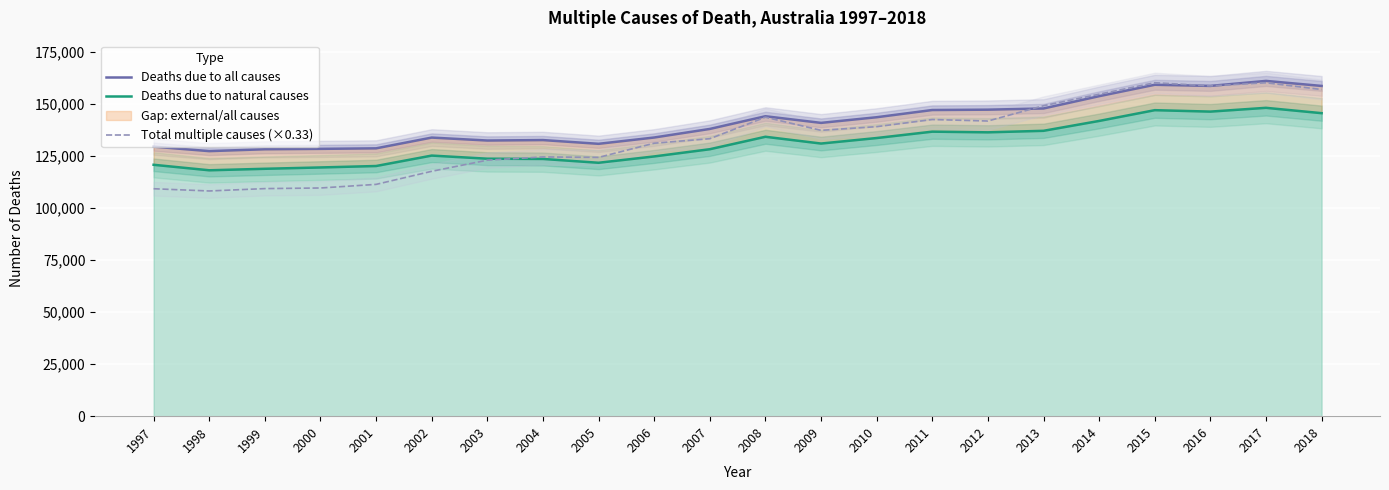

The Deaths due to all causes series shows 193740.2 at 1999. True or false?

False